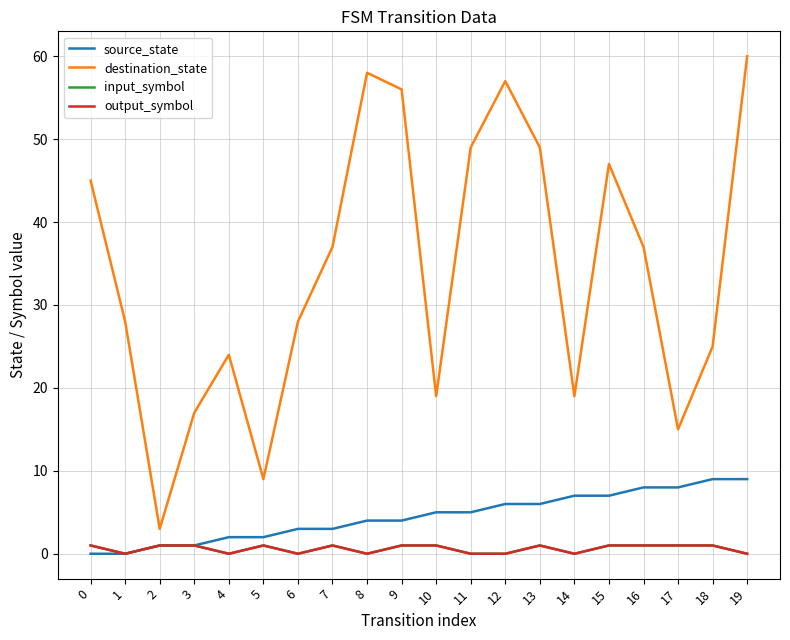

Reading left to right, extract all data points from this chart.

source_state: 0=0	1=0	2=1	3=1	4=2	5=2	6=3	7=3	8=4	9=4	10=5	11=5	12=6	13=6	14=7	15=7	16=8	17=8	18=9	19=9
destination_state: 0=45	1=28	2=3	3=17	4=24	5=9	6=28	7=37	8=58	9=56	10=19	11=49	12=57	13=49	14=19	15=47	16=37	17=15	18=25	19=60
input_symbol: 0=1	1=0	2=1	3=1	4=0	5=1	6=0	7=1	8=0	9=1	10=1	11=0	12=0	13=1	14=0	15=1	16=1	17=1	18=1	19=0
output_symbol: 0=1	1=0	2=1	3=1	4=0	5=1	6=0	7=1	8=0	9=1	10=1	11=0	12=0	13=1	14=0	15=1	16=1	17=1	18=1	19=0